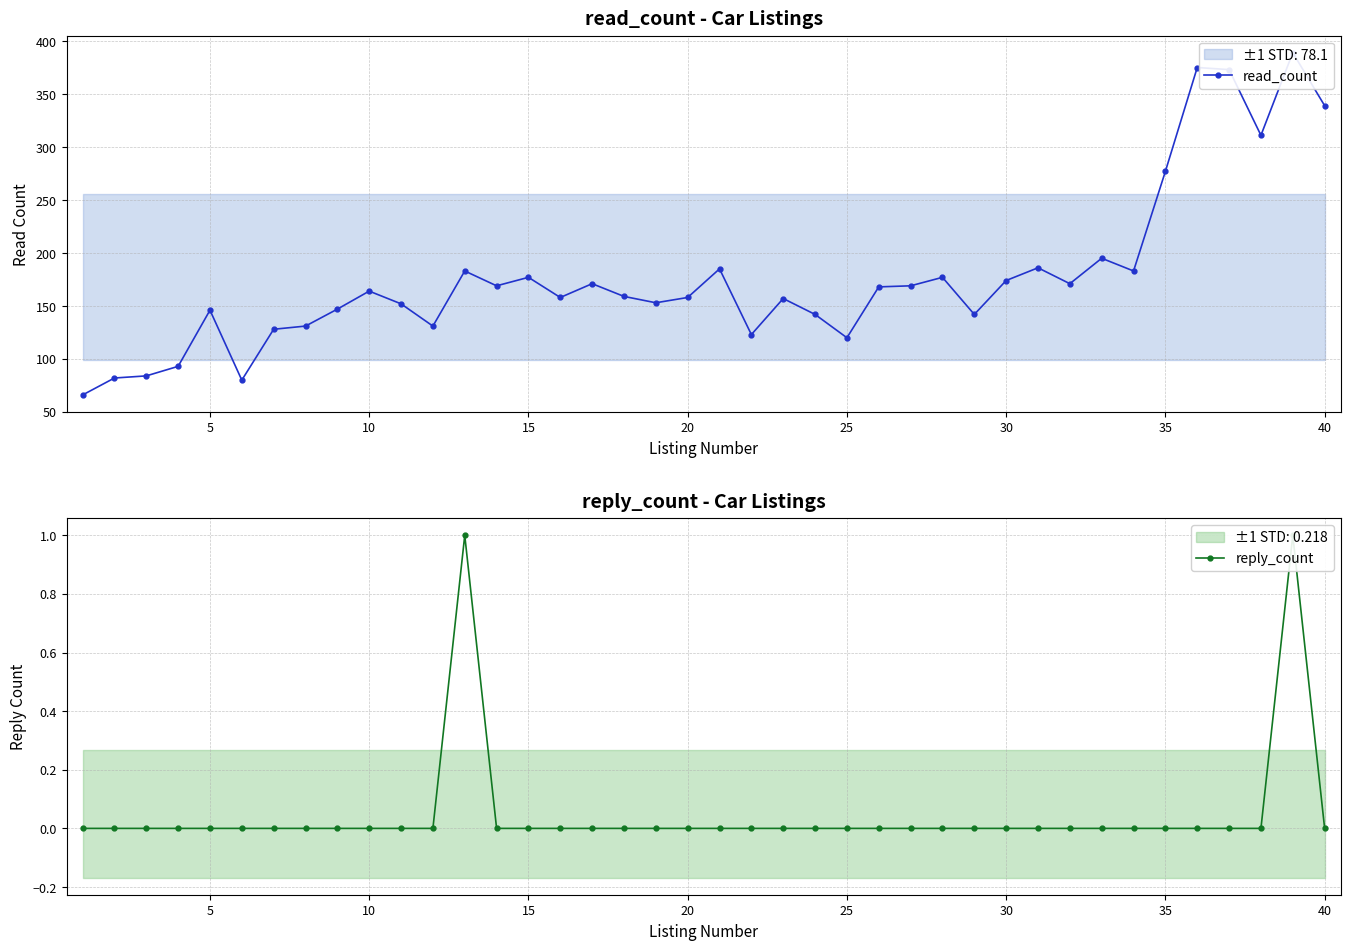

Reading left to right, transcribe all the data shown in this chart.

read_count: 66	82	84	93	146	80	128	131	147	164	152	131	183	169	177	158	171	159	153	158	185	123	157	142	120	168	169	177	142	174	186	171	195	183	277	375	373	311	389	339
reply_count: 0	0	0	0	0	0	0	0	0	0	0	0	1	0	0	0	0	0	0	0	0	0	0	0	0	0	0	0	0	0	0	0	0	0	0	0	0	0	1	0